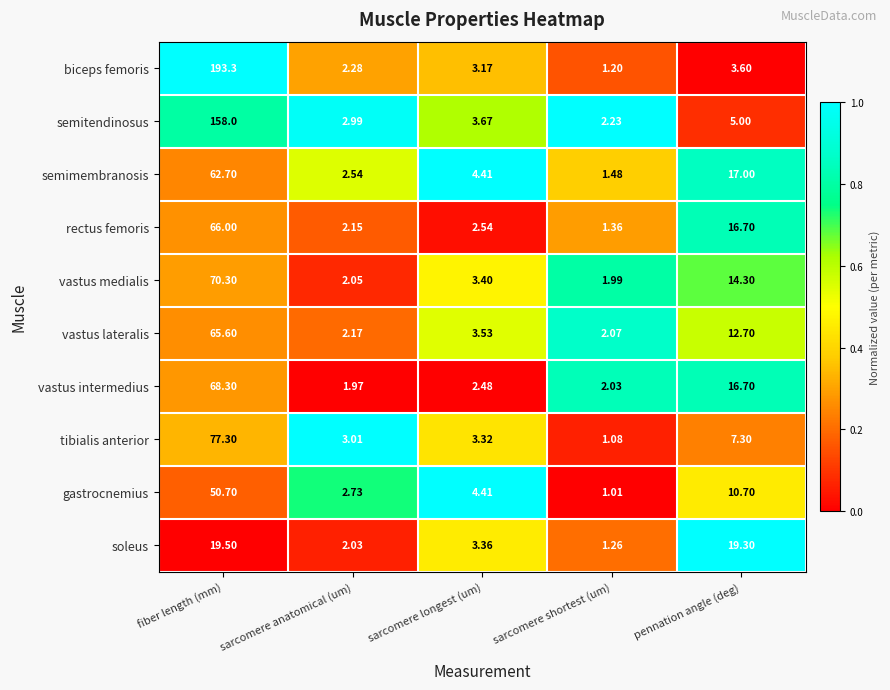

Which category has the lowest value across all series?

sarcomere shortest (um)